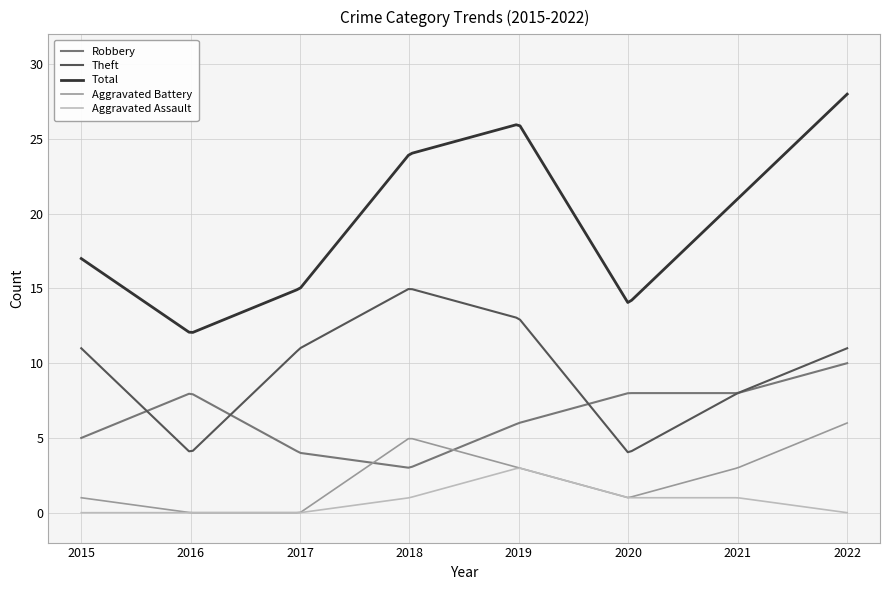

Rank the series by their maximum value, from lowest to highest.

Aggravated Assault, Aggravated Battery, Robbery, Theft, Total